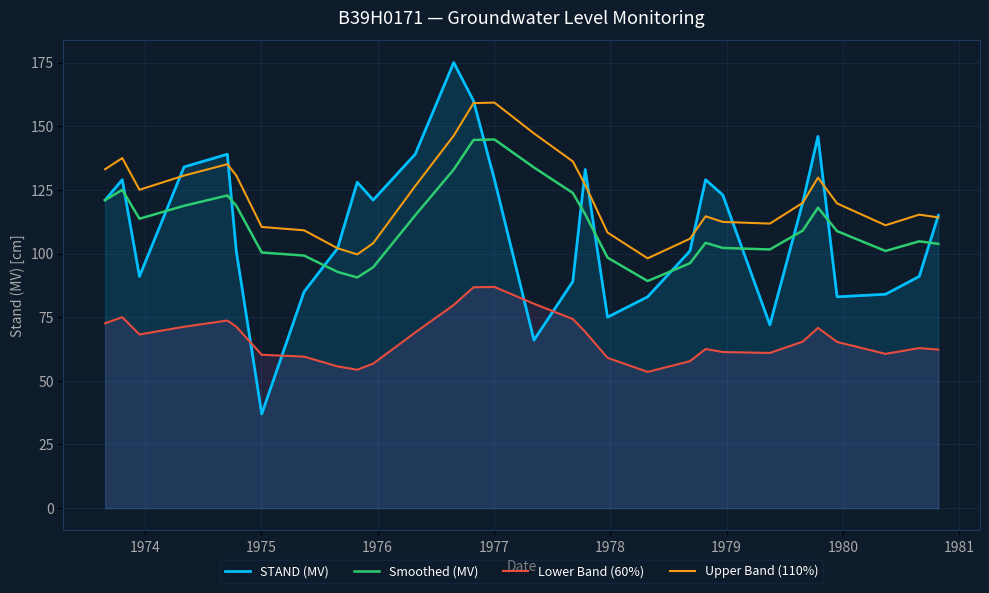

List the series in order of their peak value, lowest first.

Lower Band (60%), Smoothed (MV), Upper Band (110%), STAND (MV)